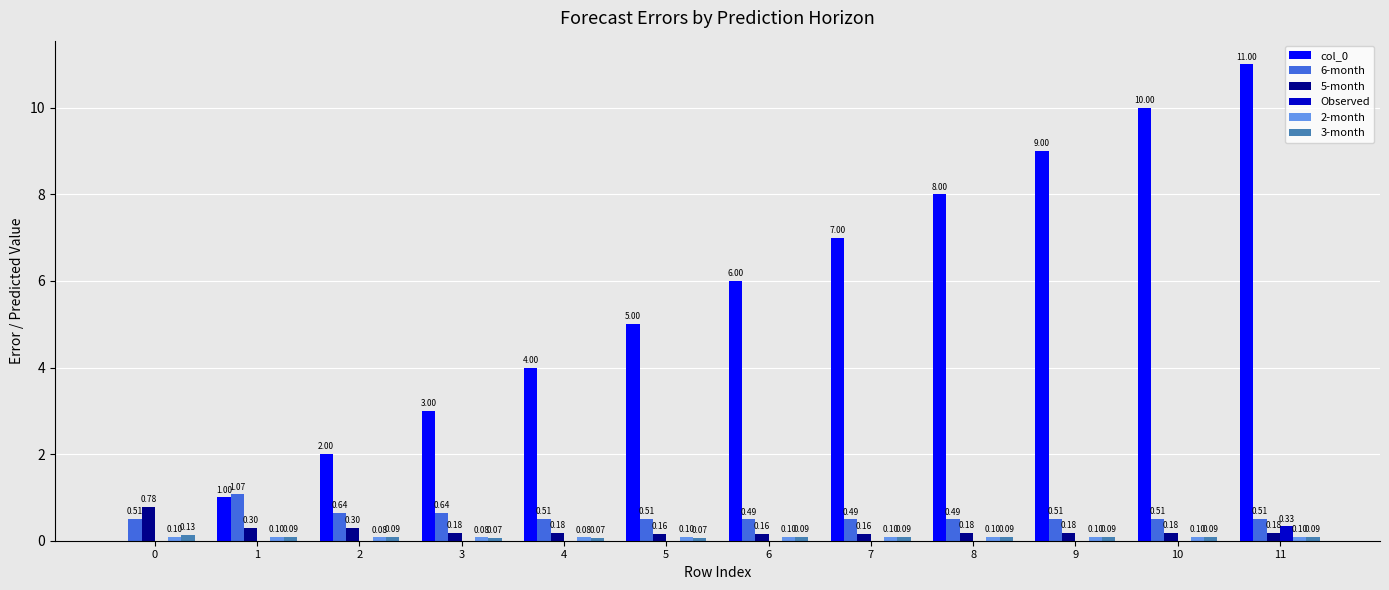

What is the total value across all series at 10?

10.9